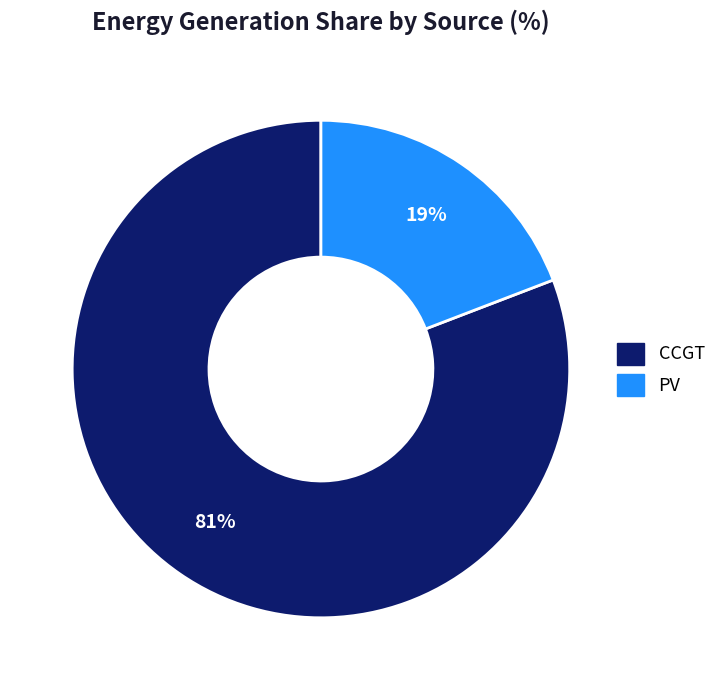

How many segments does this pie chart have?

2